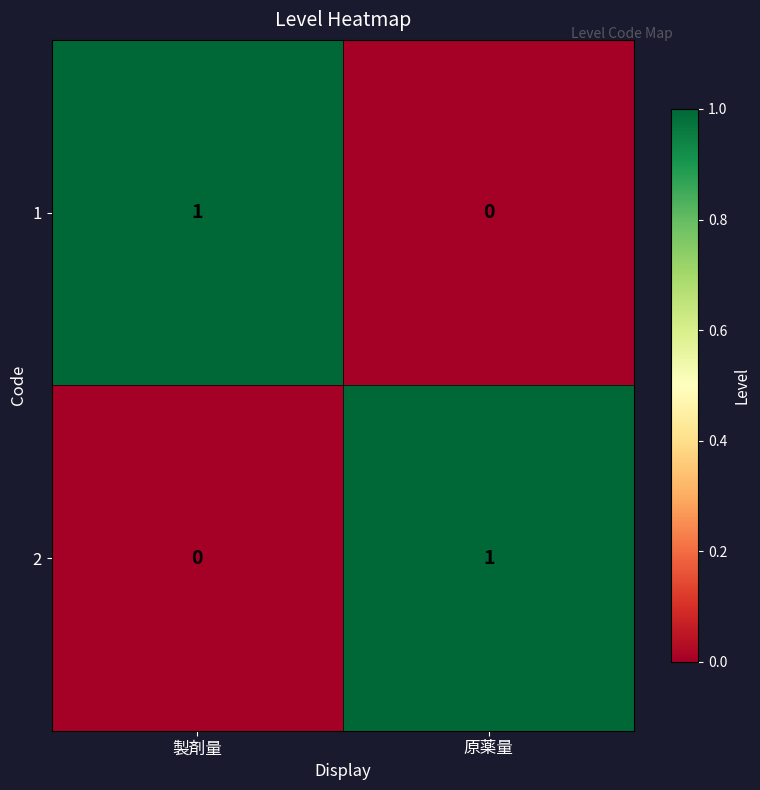

The 2 series shows 0 at 製剤量. True or false?

True